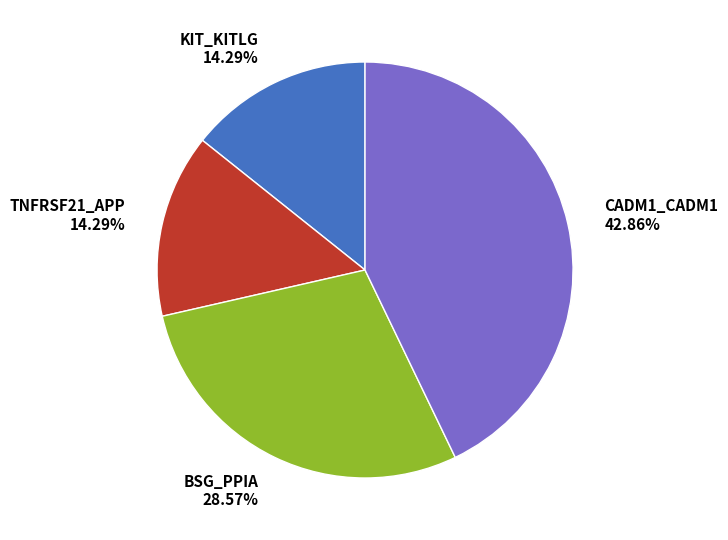

To the nearest percent, what percentage of the pie is KIT_KITLG?

14%